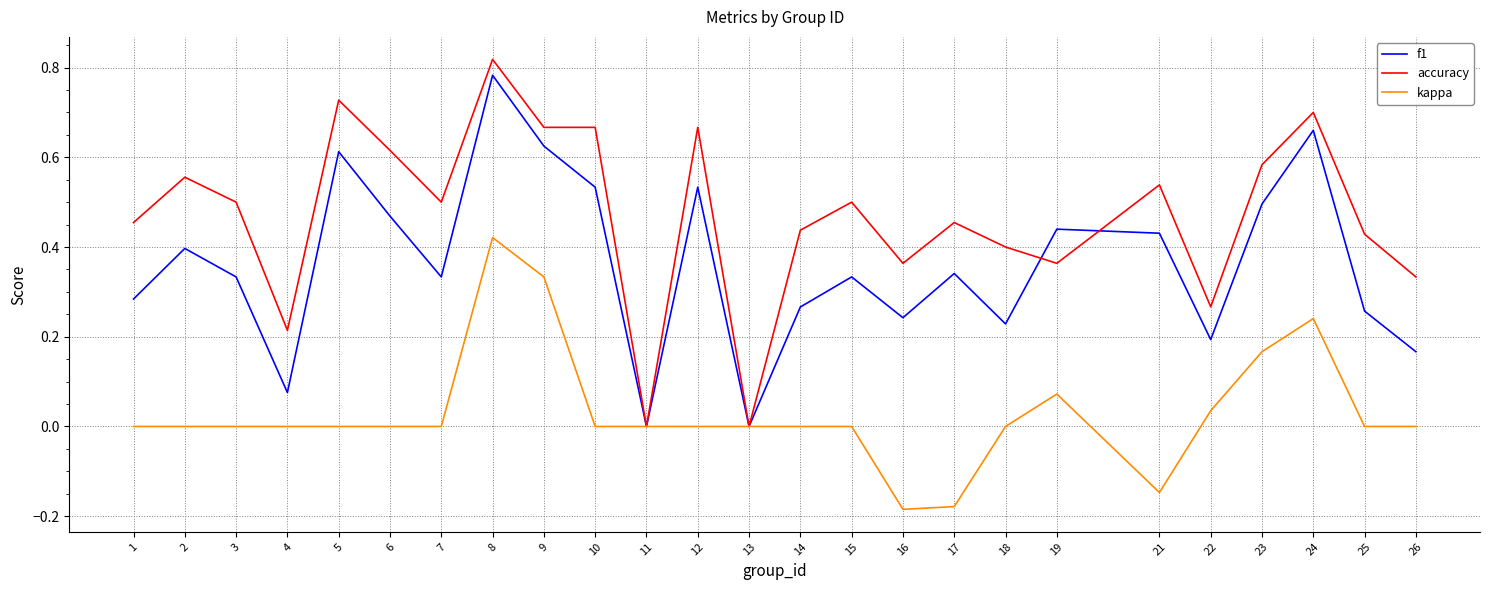

At which category is the sum across all series the highest?

8